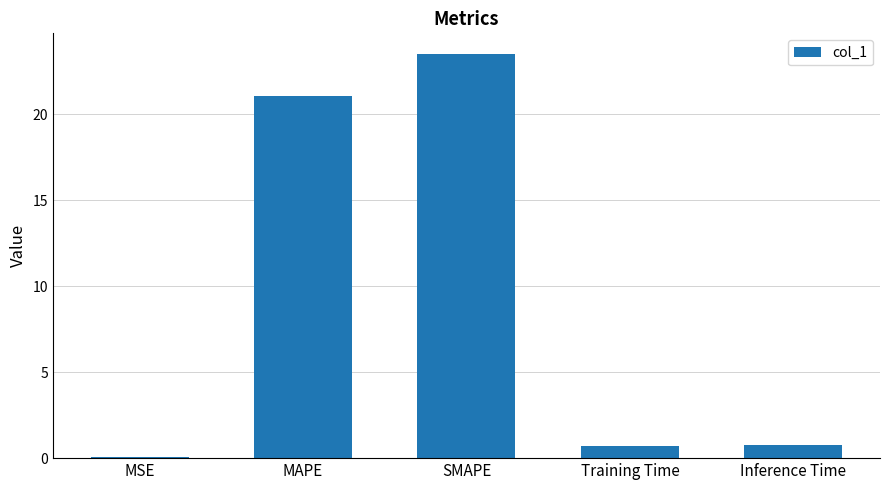

Which category has the highest value across all series?

SMAPE